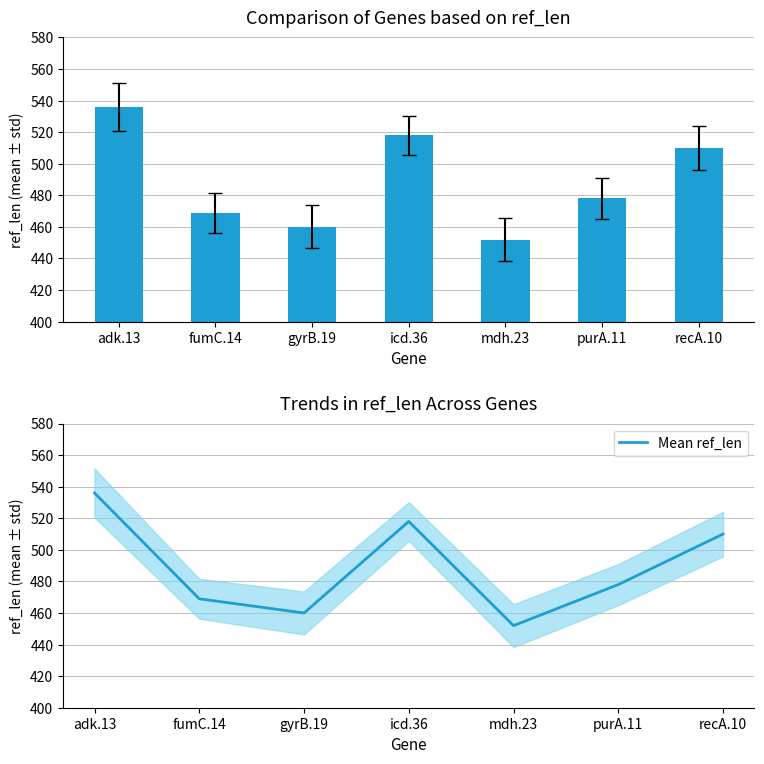

At how many categories does at least one series exceed 515?

2